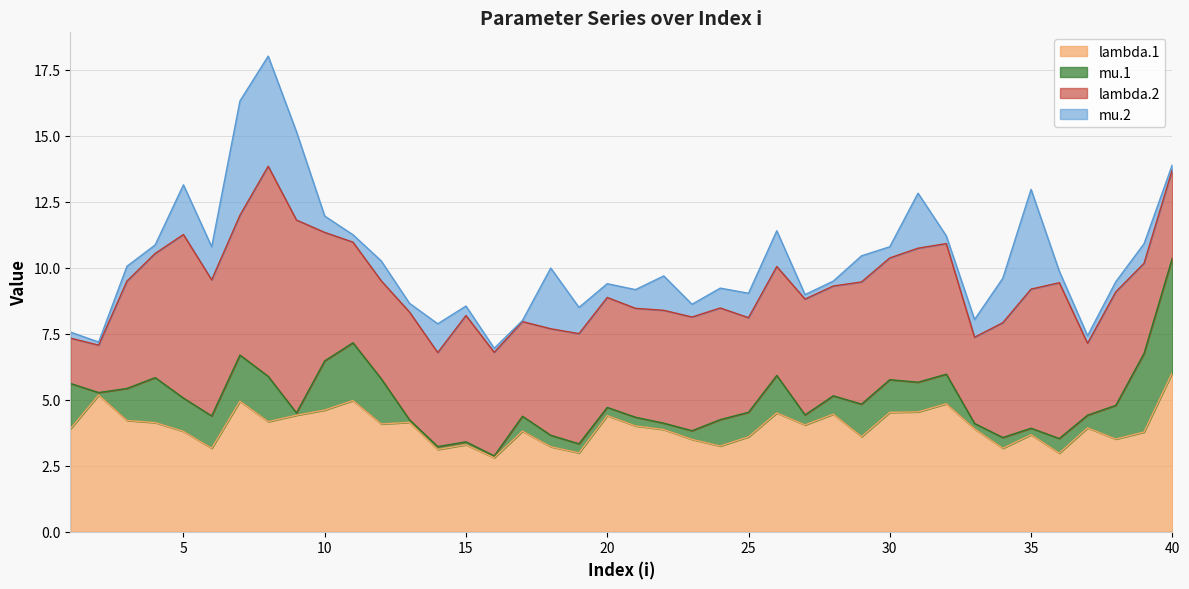

What are all the series names shown in the legend?

lambda.1, mu.1, lambda.2, mu.2